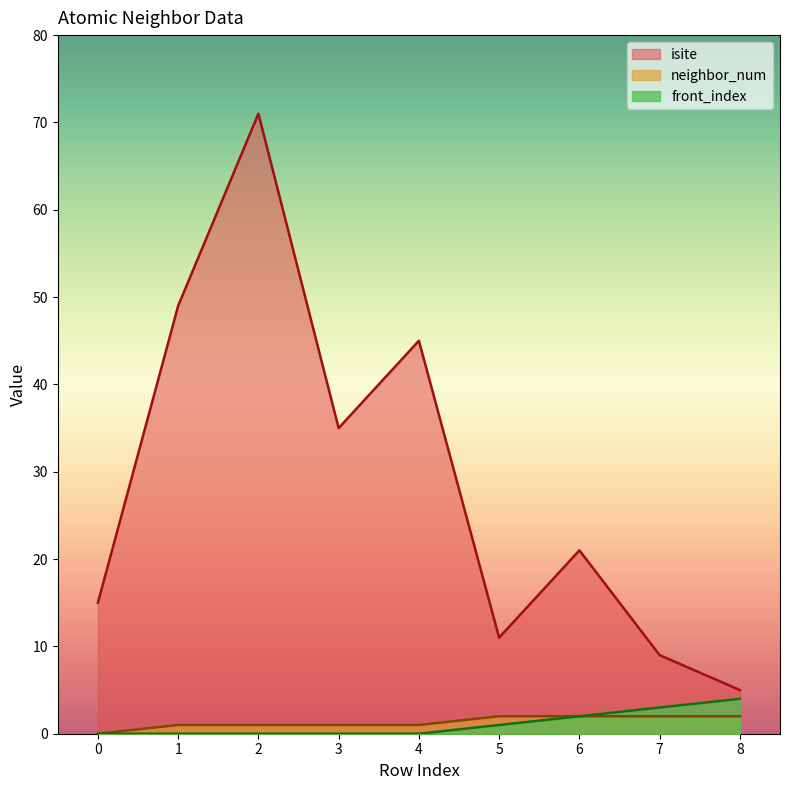

Which has a higher value, 6 or 3?

3